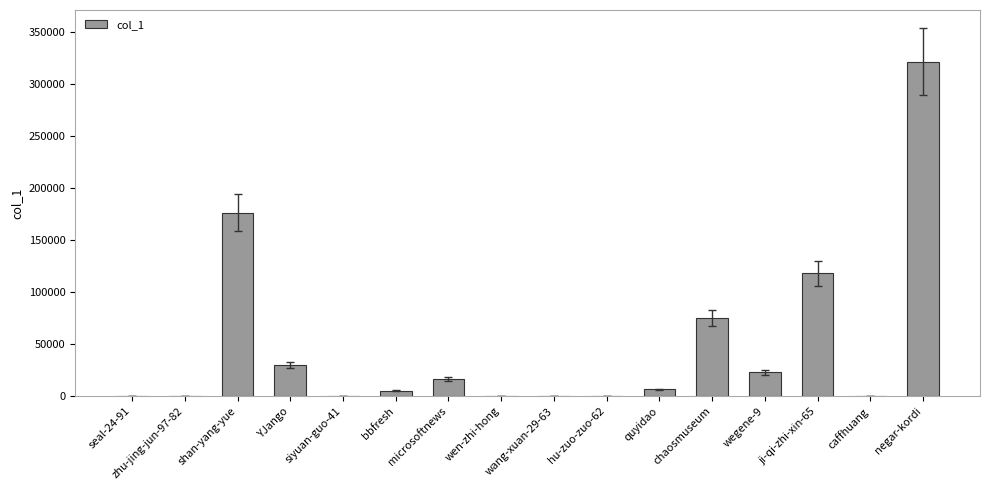

What is the sum of the values at negar-kordi and shan-yang-yue?

498260